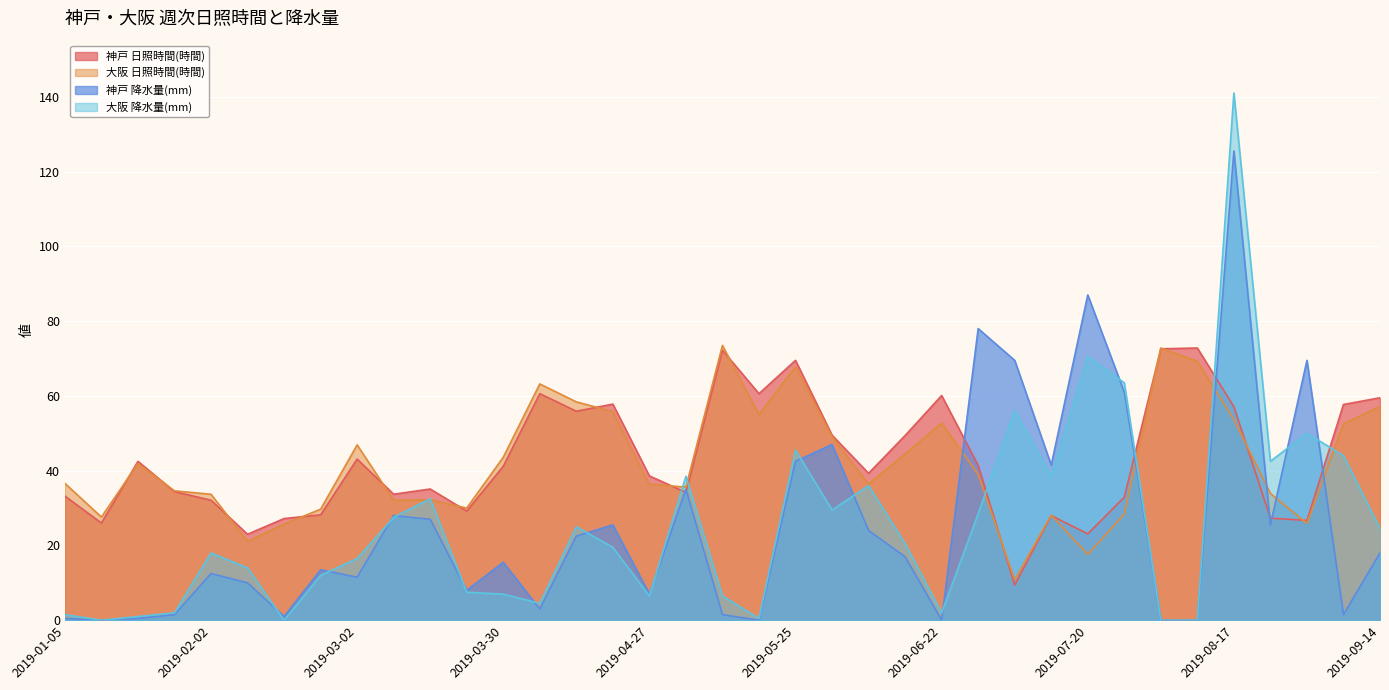

Which series has the largest total across all categories?

神戸 日照時間(時間)